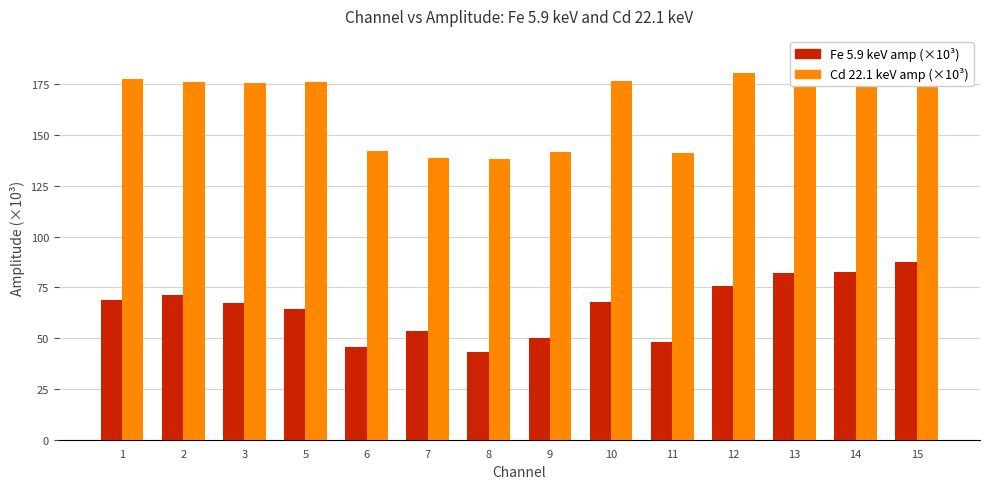

Which series has the largest total across all categories?

Cd 22.1 keV amp (×10³)